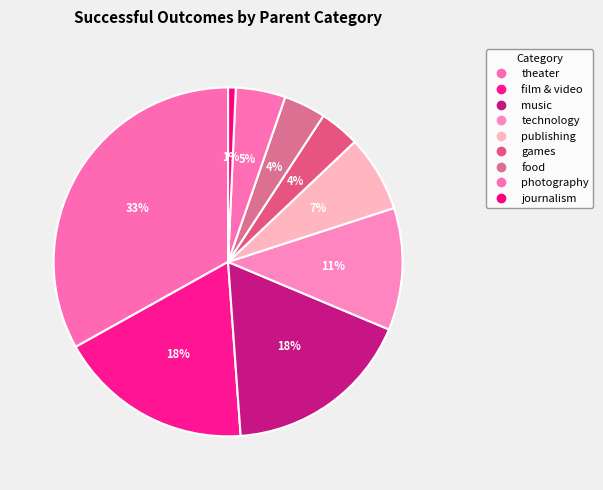

How many segments does this pie chart have?

9